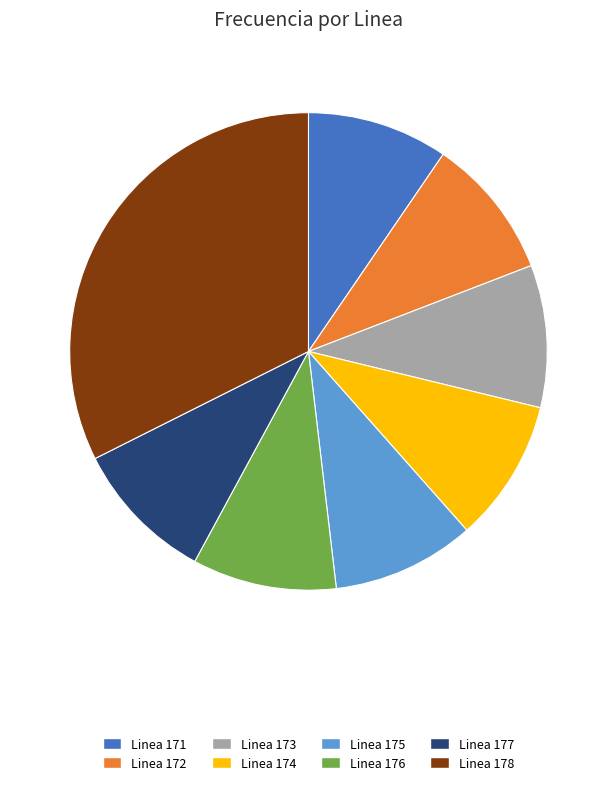

How many segments does this pie chart have?

8